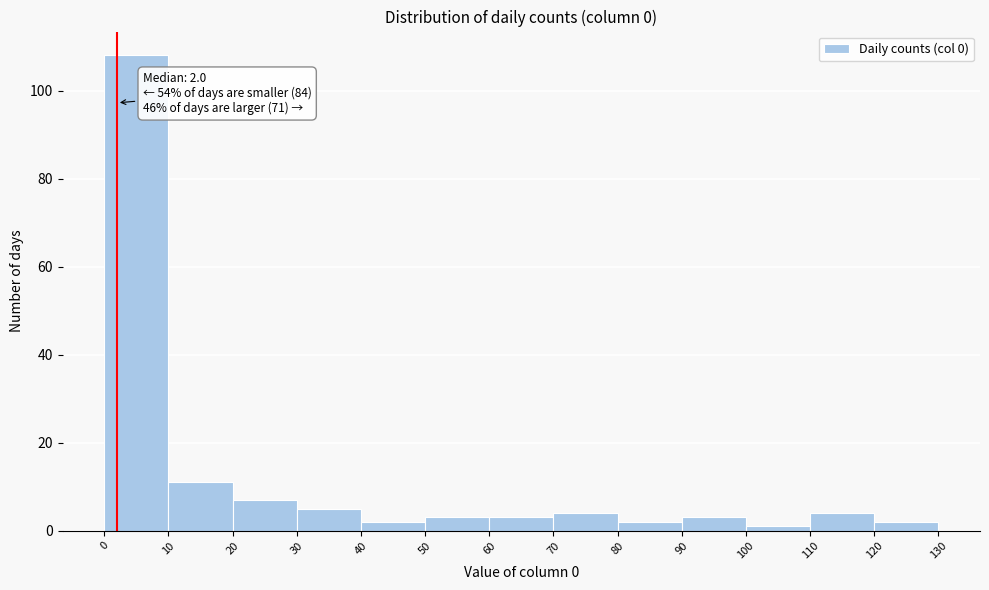

Which range on the x-axis has the tallest bar?

0 to 10